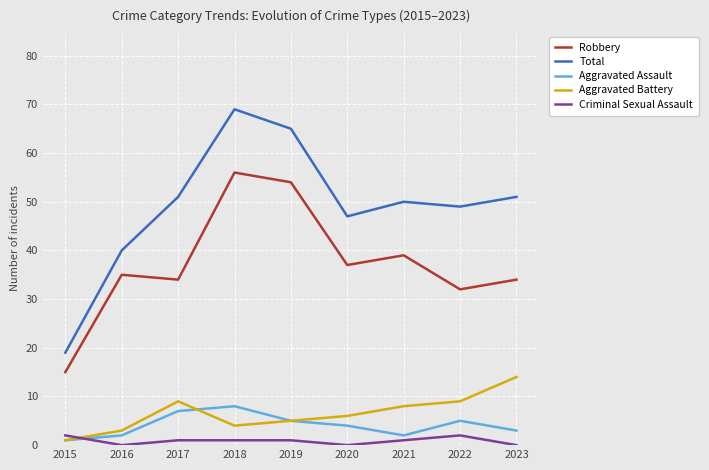

What is the average value of the Total series?

49